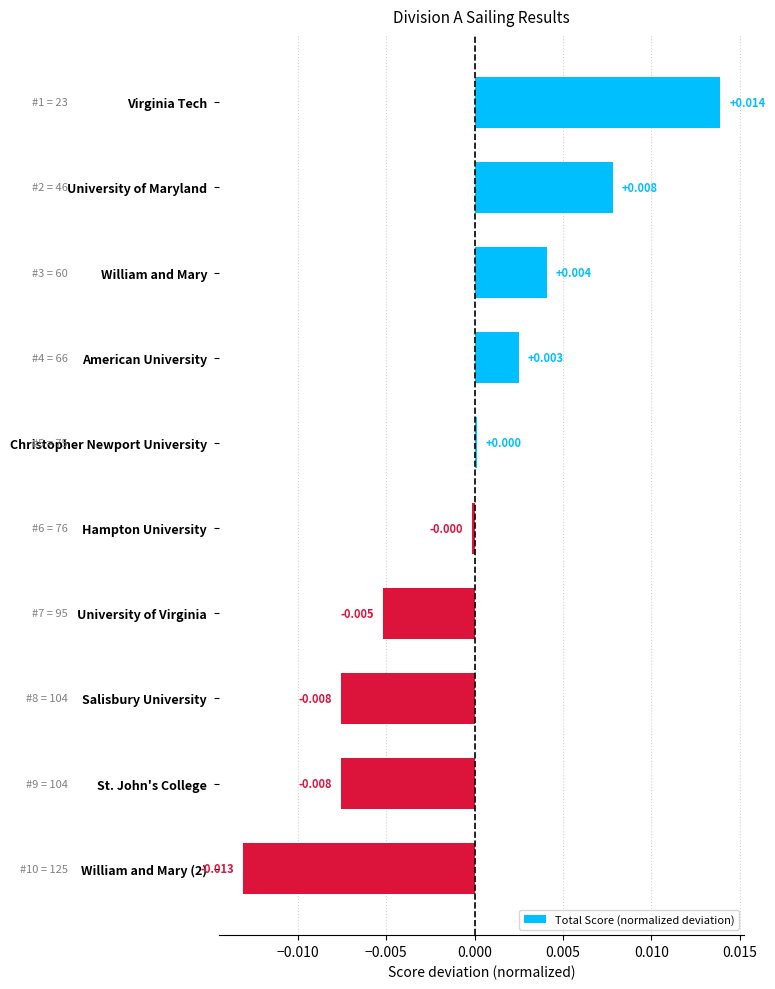

What is the label of the 2nd bar from the bottom?

St. John's College